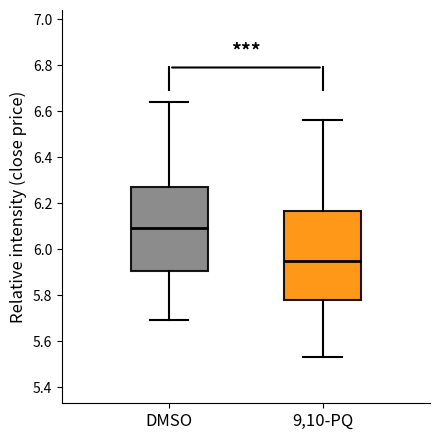

Where does the median line of the box for 9,10-PQ sit on the y-axis? The values are not printed on the chart, so give them approximately, as read against the axis.

5.96